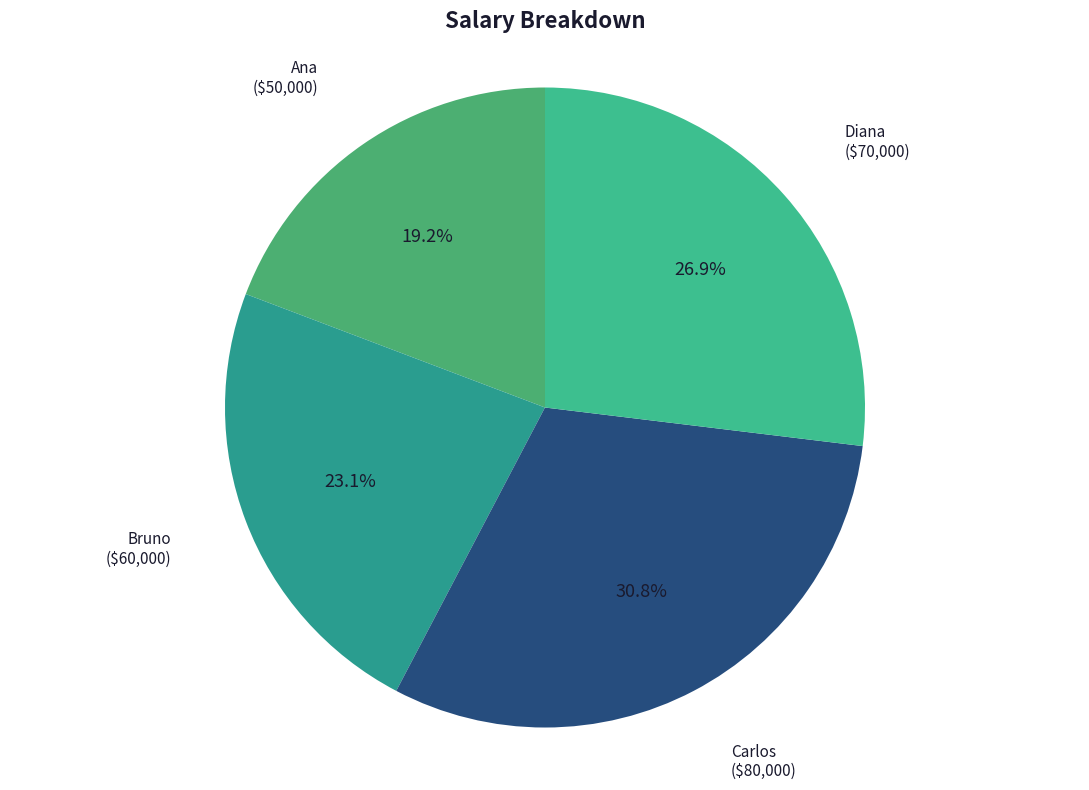

Is there any slice that represents more than half of the pie?

No